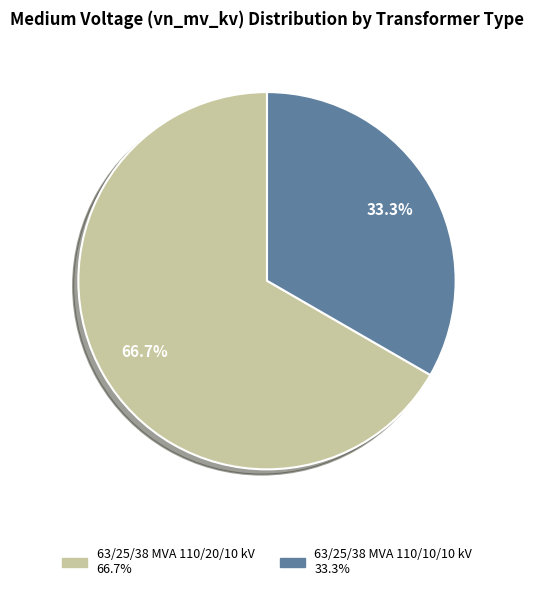

Does 63/25/38 MVA 110/10/10 kV represent more than half of the total?

No